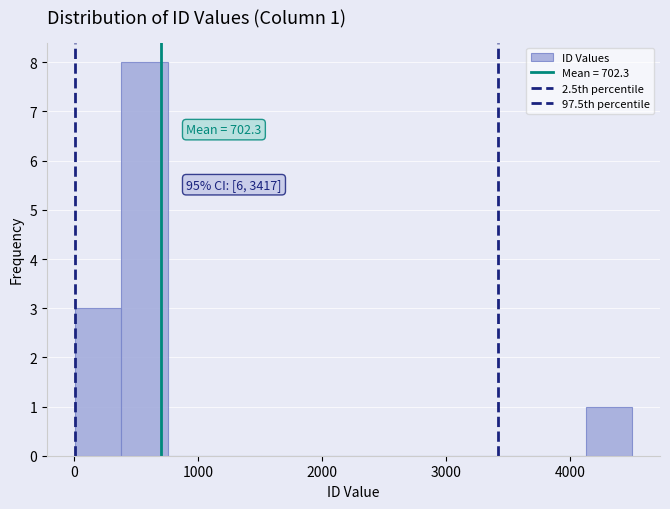

Read against the x-axis, roughly where is the centre of the tallest bar?

600